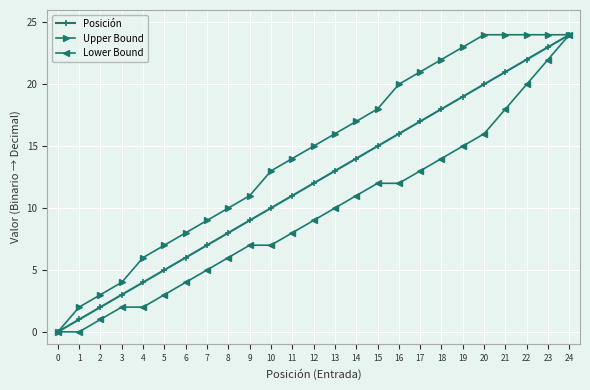

The Lower Bound series shows 2 at 4. True or false?

True